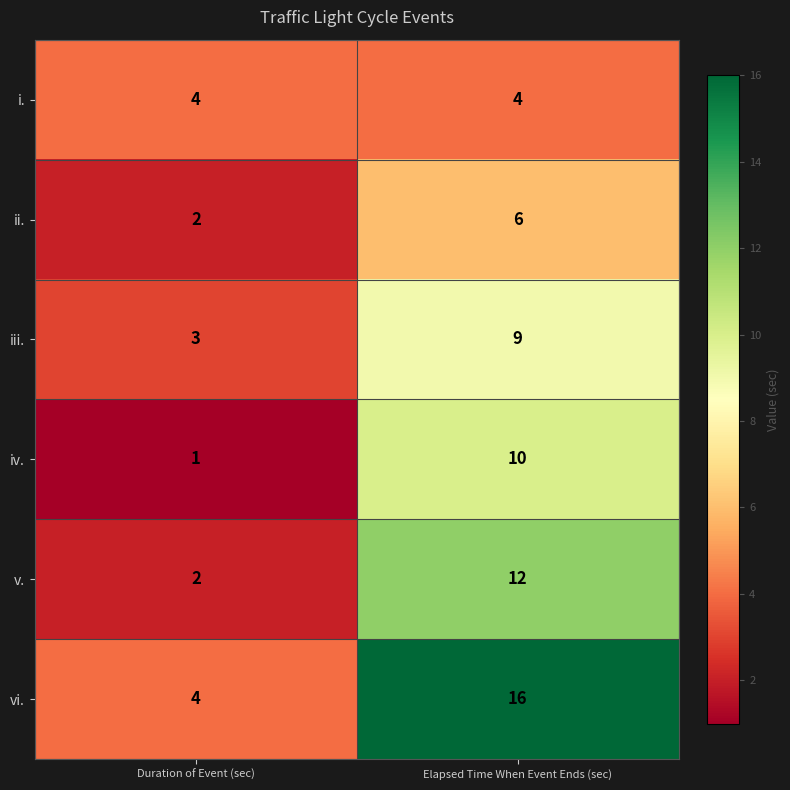

At which category is the sum across all series the highest?

Elapsed Time When Event Ends (sec)